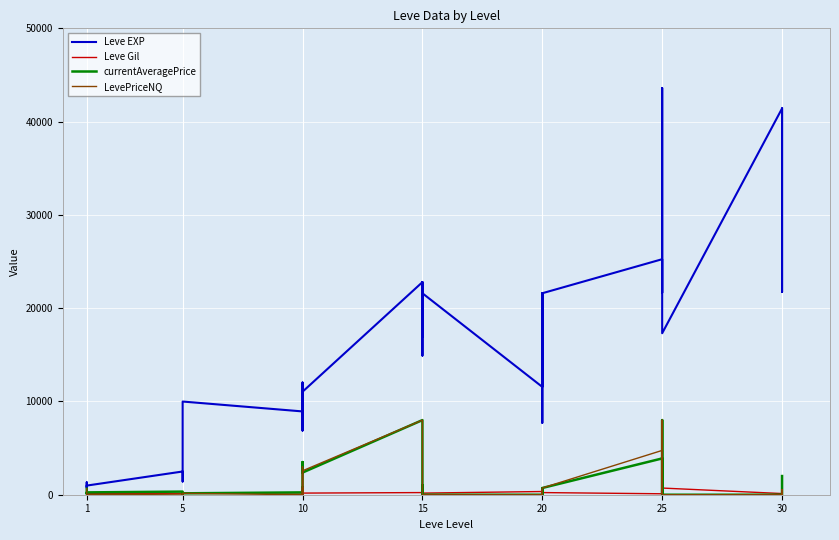

How many data points in currentAveragePrice are less than 336?

18